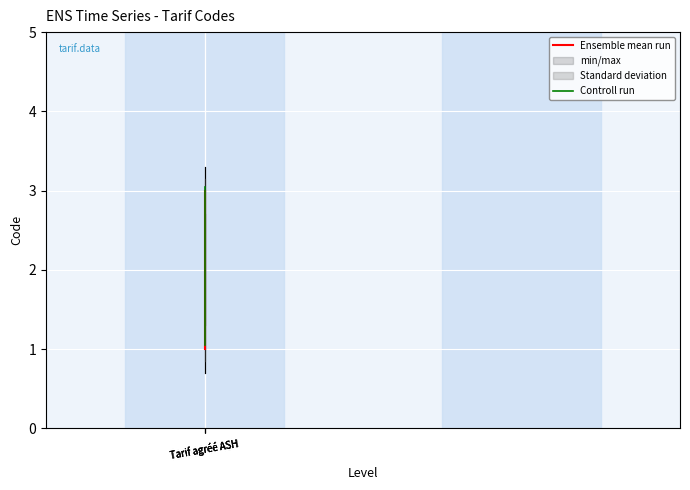

Reading right to left, extract all data points from this chart.

Ensemble mean run: 3.0	2.0	1.0
Controll run: 3.0	2.0	1.1